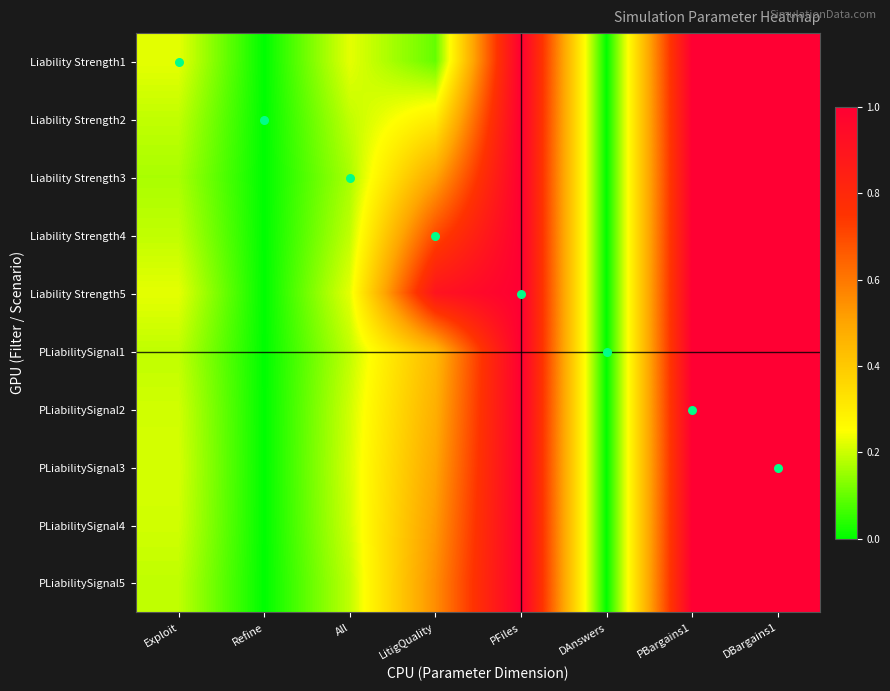

Reading left to right, extract all data points from this chart.

Liability Strength1: Exploit=0.2	Refine=0.0	All=0.2	LitigQuality=0.1	PFiles=1.0	DAnswers=0.0	PBargains1=1.0	DBargains1=1.0
Liability Strength2: Exploit=0.2	Refine=0.0	All=0.2	LitigQuality=0.3	PFiles=1.0	DAnswers=0.0	PBargains1=1.0	DBargains1=1.0
Liability Strength3: Exploit=0.2	Refine=0.0	All=0.2	LitigQuality=0.5	PFiles=1.0	DAnswers=0.0	PBargains1=1.0	DBargains1=1.0
Liability Strength4: Exploit=0.2	Refine=0.0	All=0.2	LitigQuality=0.7	PFiles=1.0	DAnswers=0.0	PBargains1=1.0	DBargains1=1.0
Liability Strength5: Exploit=0.2	Refine=0.0	All=0.2	LitigQuality=0.9	PFiles=1.0	DAnswers=0.0	PBargains1=1.0	DBargains1=1.0
PLiabilitySignal1: Exploit=0.2	Refine=0.0	All=0.2	LitigQuality=0.4	PFiles=1.0	DAnswers=0.0	PBargains1=1.0	DBargains1=1.0
PLiabilitySignal2: Exploit=0.2	Refine=0.0	All=0.2	LitigQuality=0.5	PFiles=1.0	DAnswers=0.0	PBargains1=1.0	DBargains1=1.0
PLiabilitySignal3: Exploit=0.2	Refine=0.0	All=0.2	LitigQuality=0.5	PFiles=1.0	DAnswers=0.0	PBargains1=1.0	DBargains1=1.0
PLiabilitySignal4: Exploit=0.2	Refine=0.0	All=0.2	LitigQuality=0.5	PFiles=1.0	DAnswers=0.0	PBargains1=1.0	DBargains1=1.0
PLiabilitySignal5: Exploit=0.2	Refine=0.0	All=0.2	LitigQuality=0.6	PFiles=1.0	DAnswers=0.0	PBargains1=1.0	DBargains1=1.0